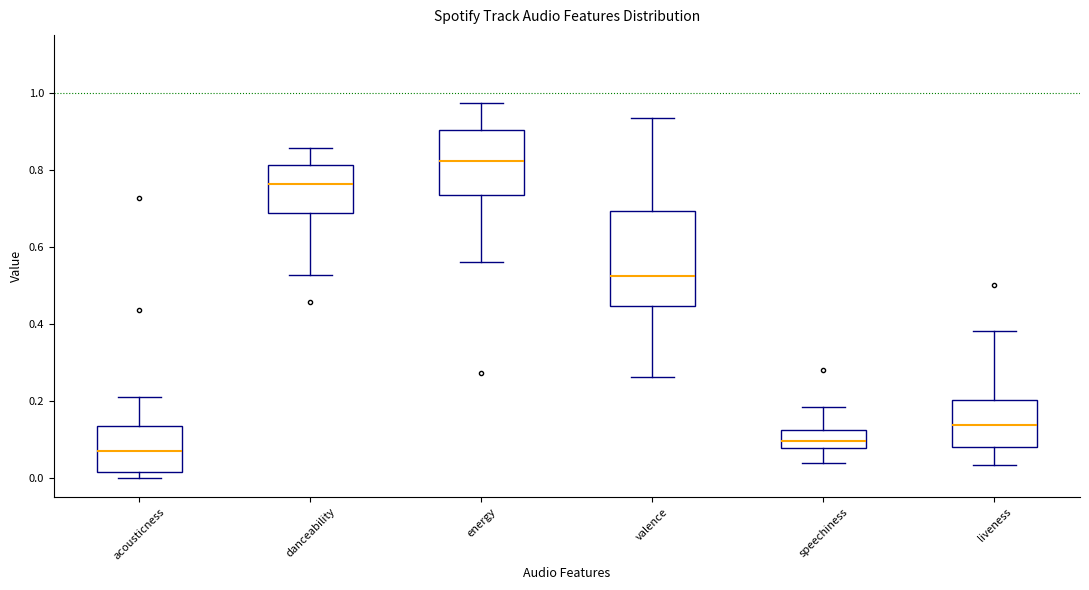

Comparing the boxes themselves (not the whiskers), which one is the tallest?

valence